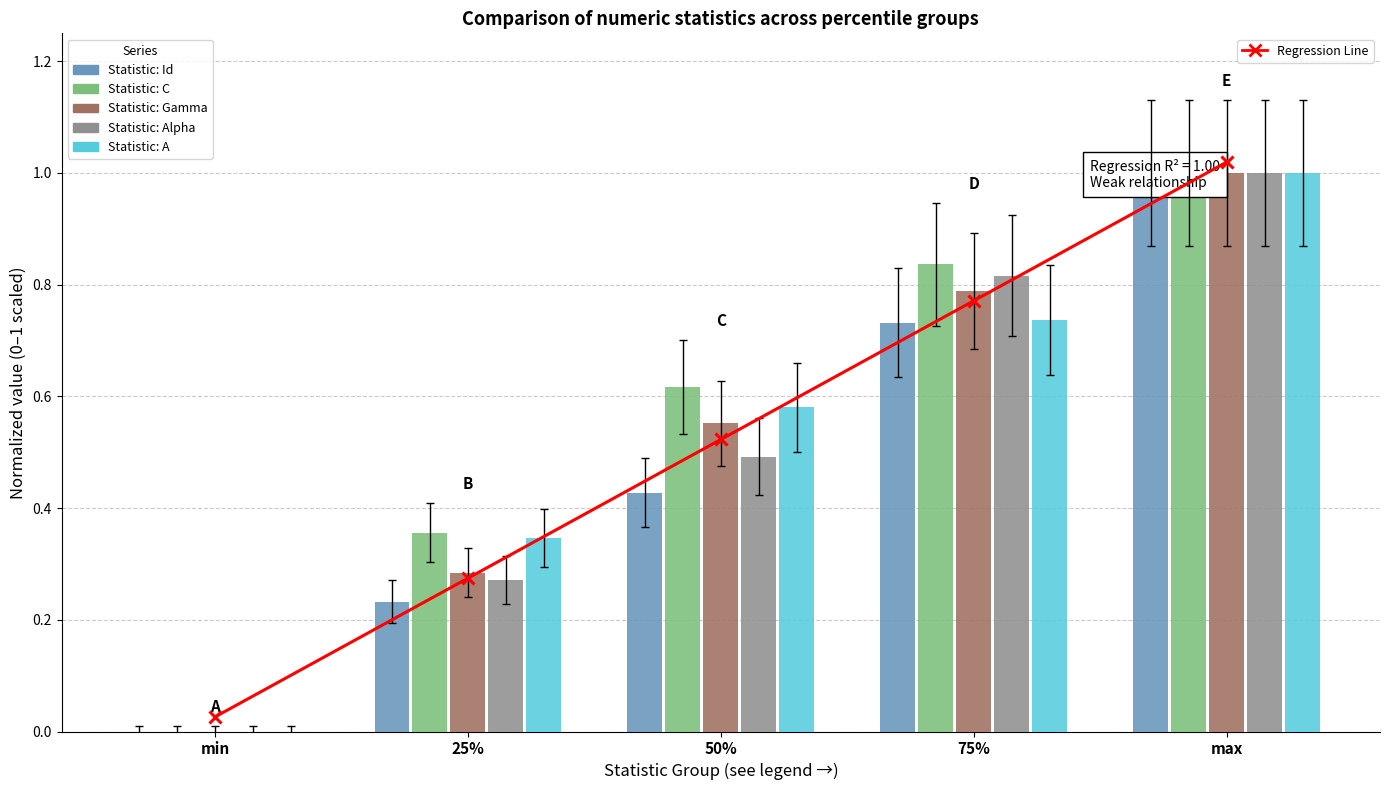

At how many categories does at least one series exceed 0?

5